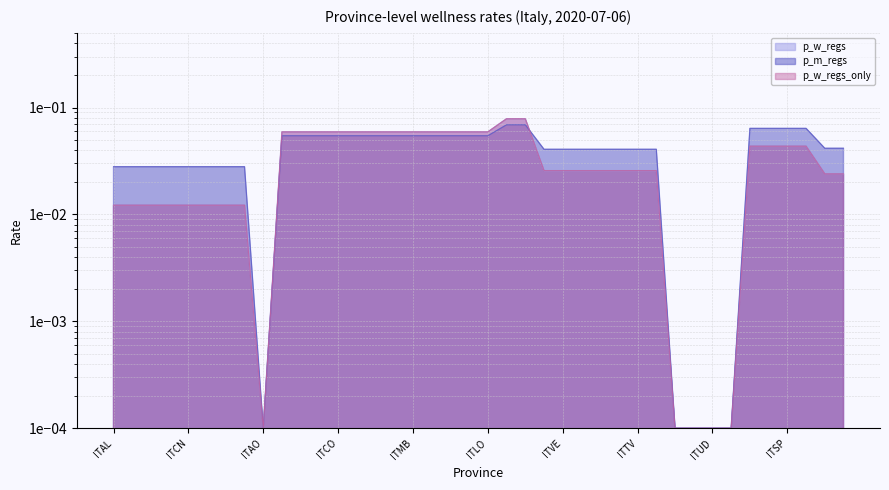

What is the sum of the p_m_regs values at ITMN and ITTN?

0.1